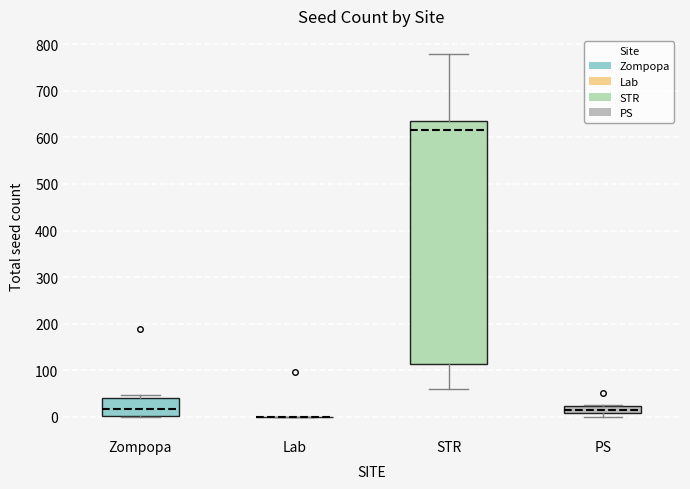

Reading left to right, transcribe this box plot: for each box, give where its median line is, the range the box spans, and where its two whiskers end, as read against the y-axis. The values are not printed on the chart, so give them approximately, as read against the axis.

Zompopa: median 20, box 0 to 40, whiskers 0 to 50
Lab: box collapsed to a line at 0, whiskers 0 to 0
STR: median 620, box 110 to 630, whiskers 60 to 780
PS: median 20 (inside the box), box 10 to 20, whiskers 0 to 30